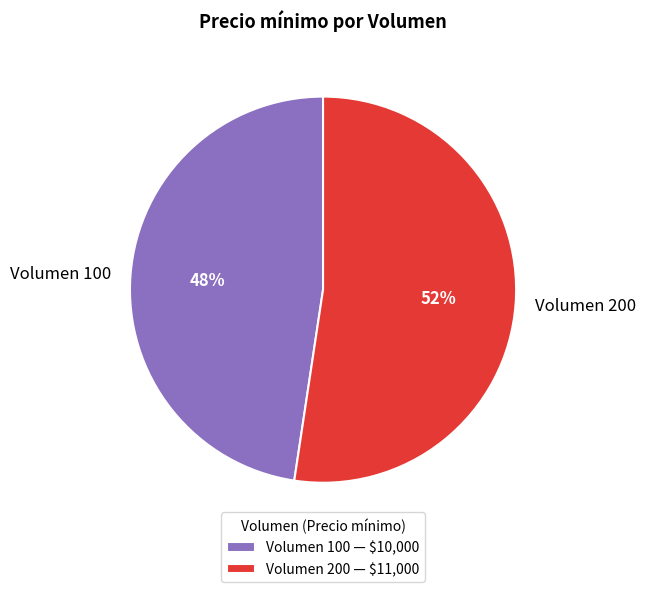

To the nearest percent, what percentage of the pie is Volumen 200?

52%